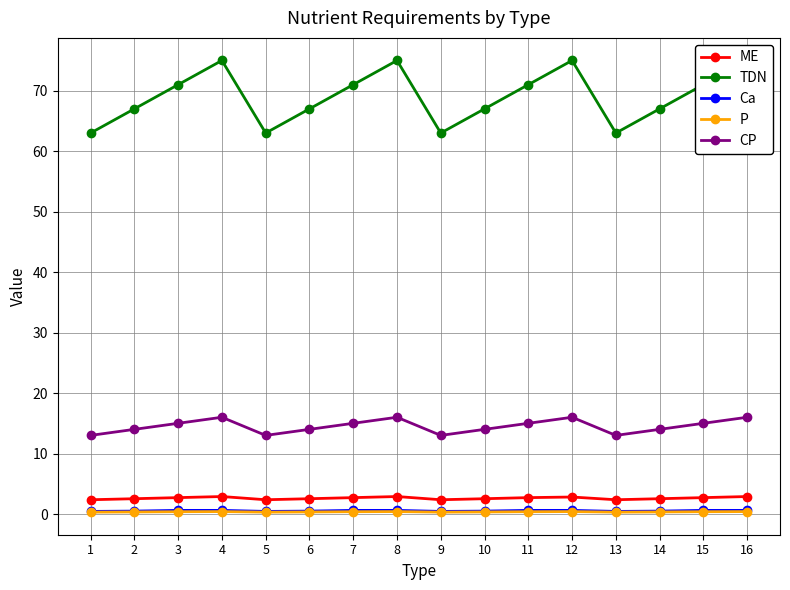

What is the value of the TDN point at the 14th from the left?

67.0